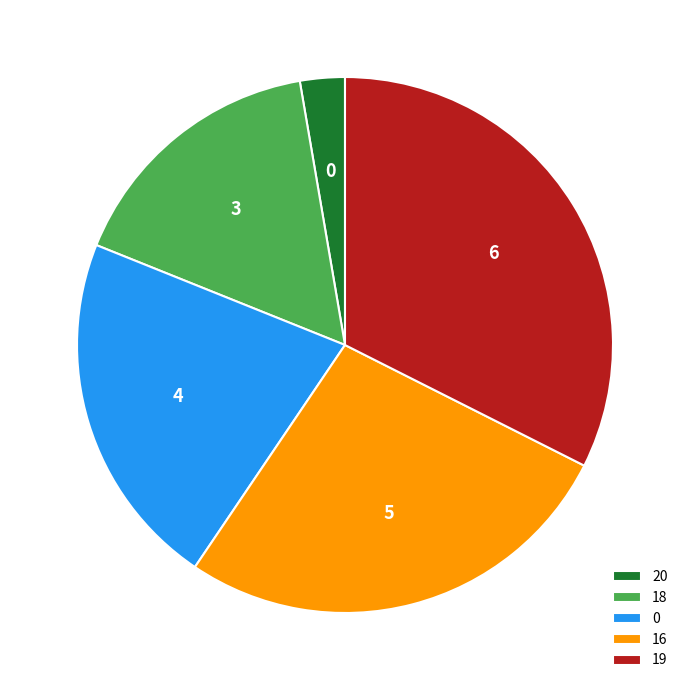

Which slice is the largest?

19